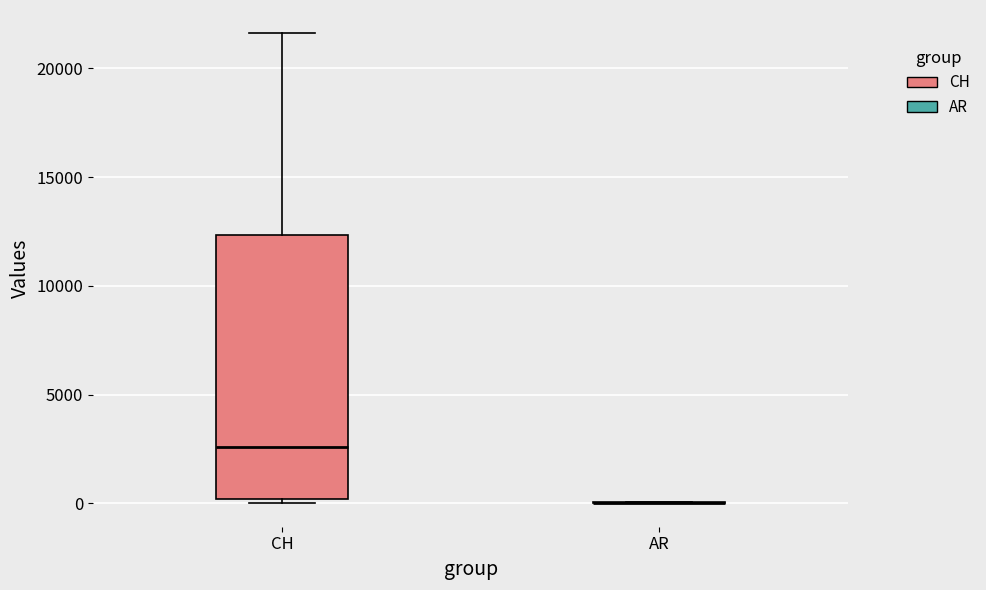

Comparing the boxes themselves (not the whiskers), which one is the tallest?

CH